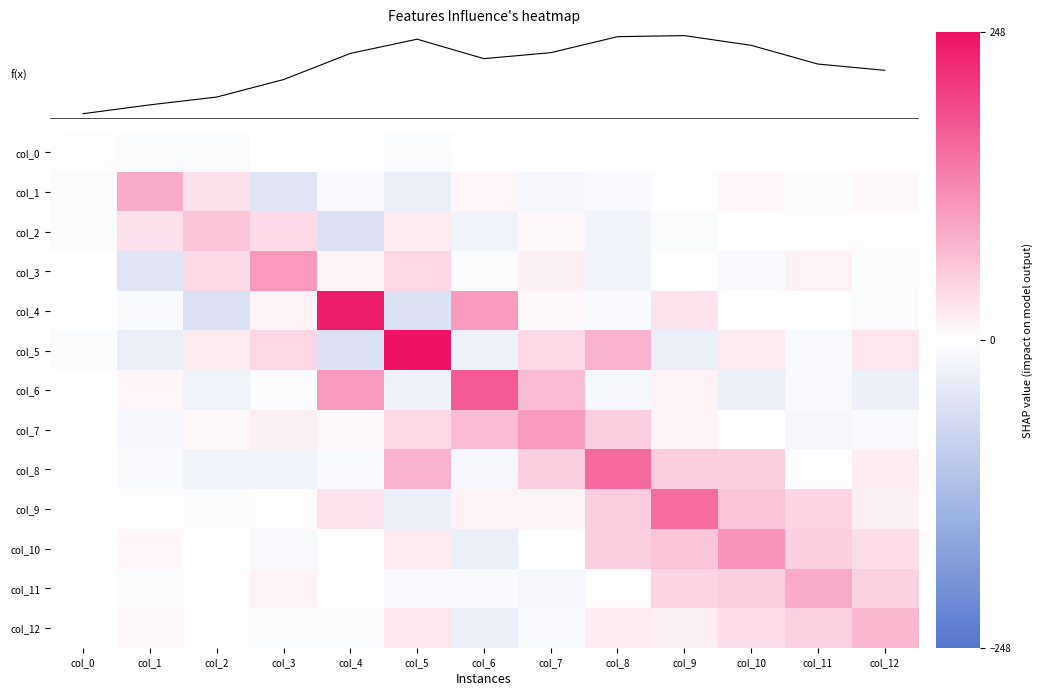

The col_7 series shows -1.4 at col_0. True or false?

True